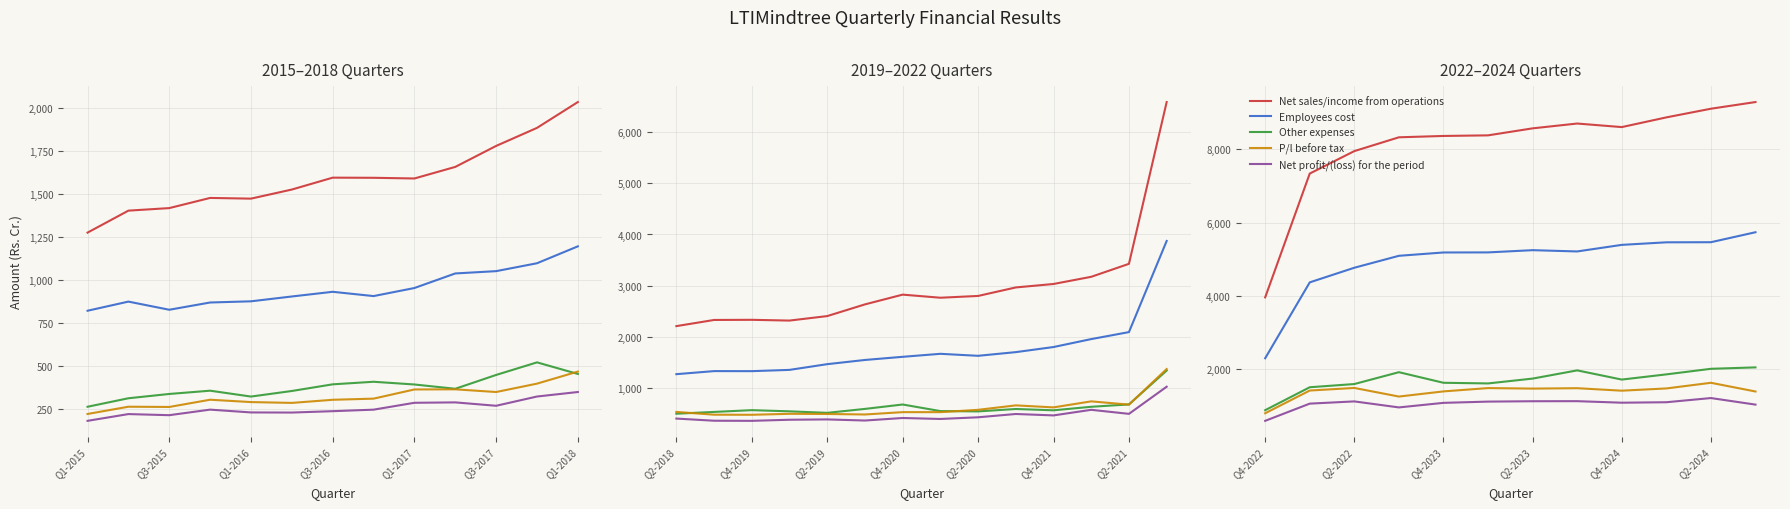

What is the value of the Net profit/(loss) for the period point at the 9th from the left?

1093.6